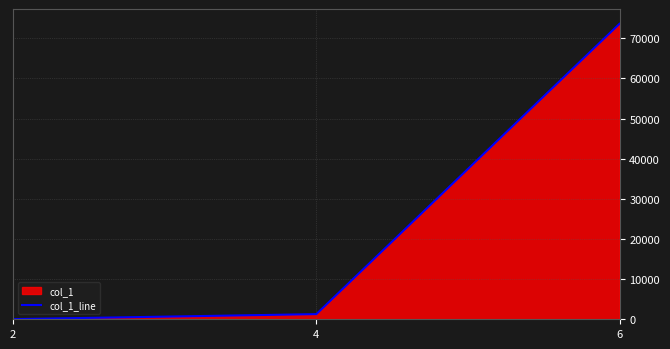

The chart shows a value of 18 at 2. True or false?

False